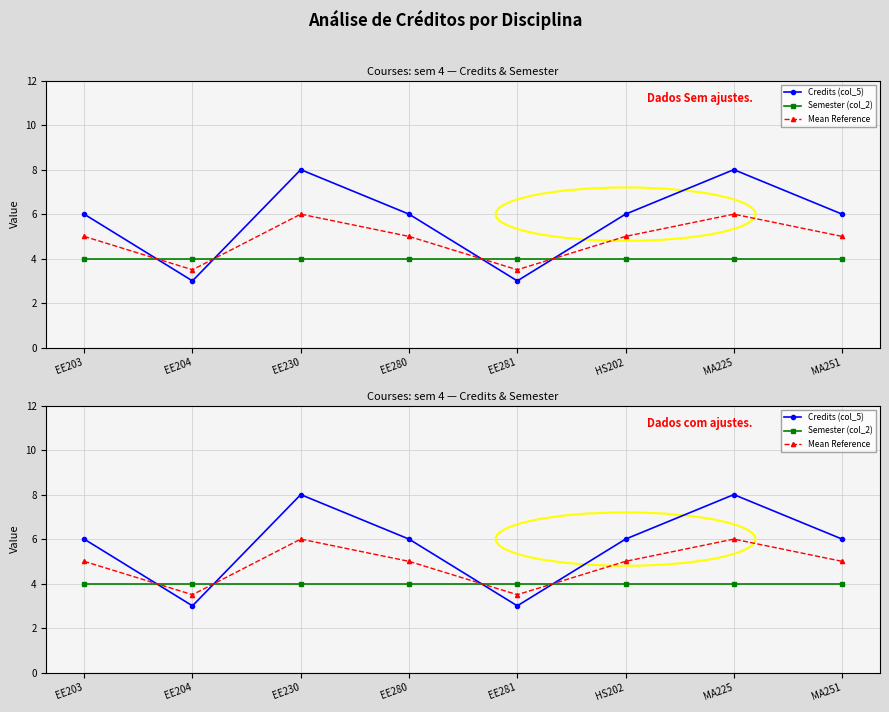

At EE280, list the series in order from largest to smallest.

Credits (col_5), Mean Reference, Semester (col_2)